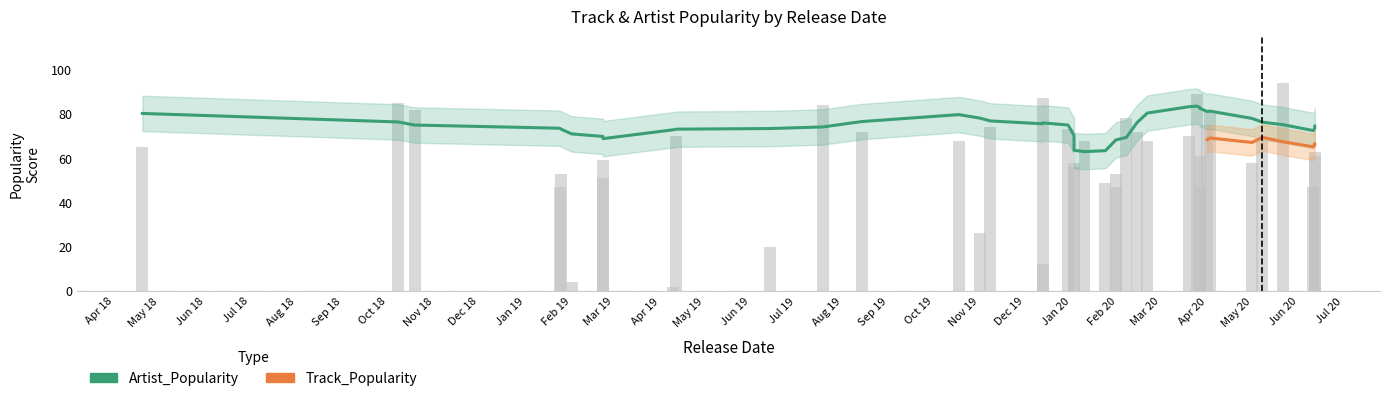

What is the smallest value displayed?

2